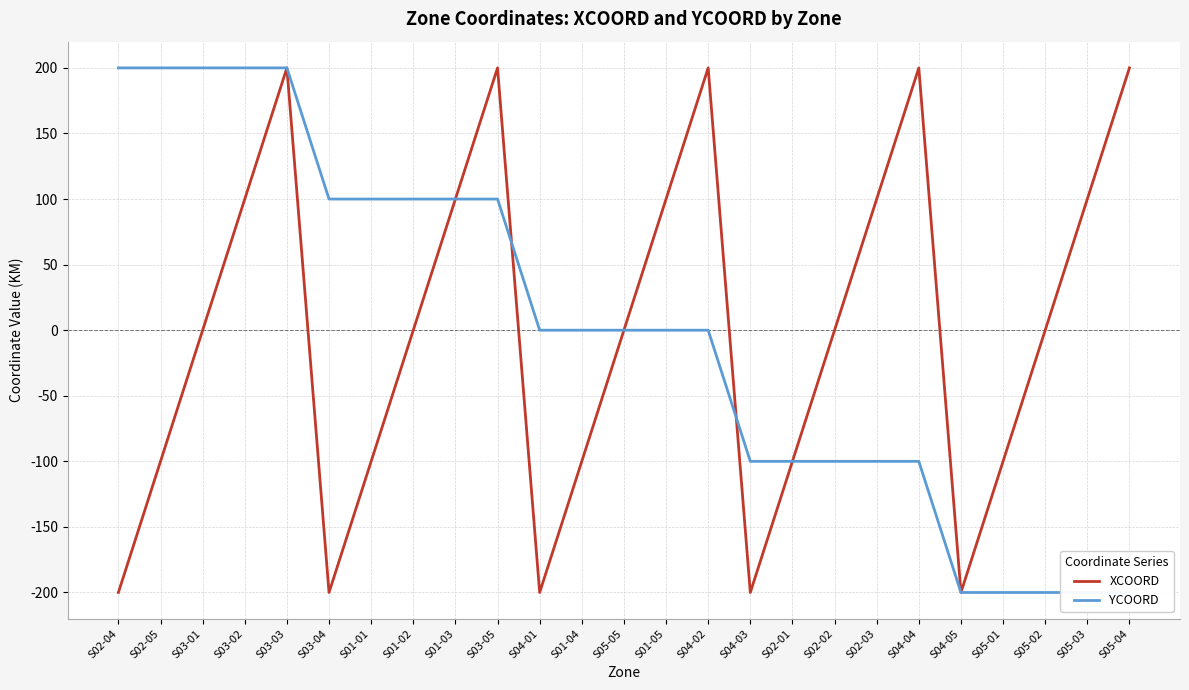

Reading left to right, list all the values displayed in this chart.

XCOORD: -200	-100	0	100	200	-200	-100	0	100	200	-200	-100	0	100	200	-200	-100	0	100	200	-200	-100	0	100	200
YCOORD: 200	200	200	200	200	100	100	100	100	100	0	0	0	0	0	-100	-100	-100	-100	-100	-200	-200	-200	-200	-200